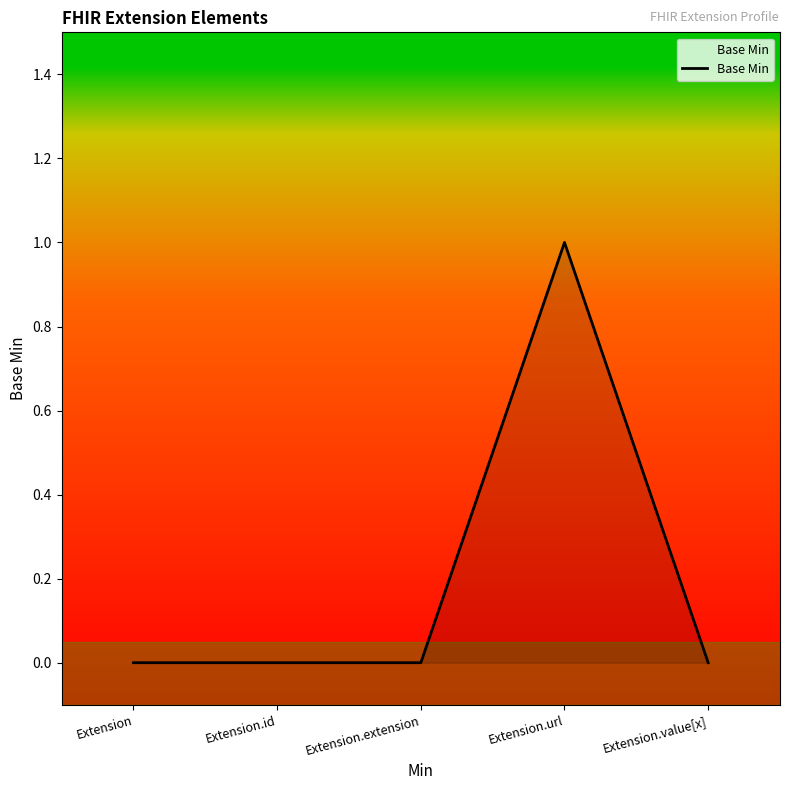

Count the number of categories in the chart.

5